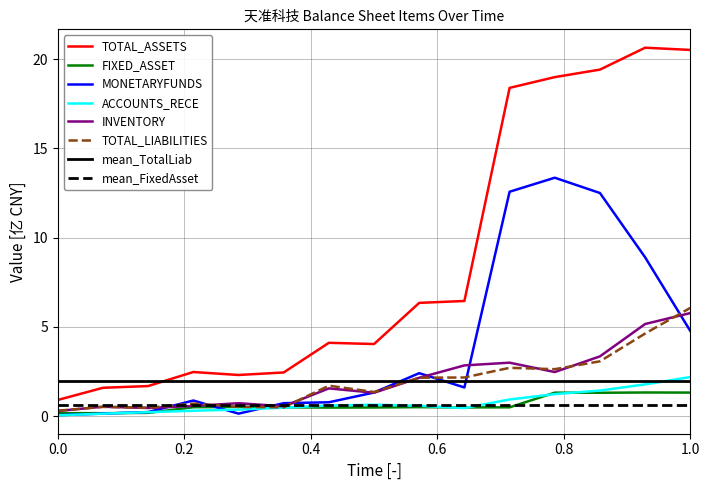

The value of TOTAL_LIABILITIES at 1.0 is 6.1. True or false?

True